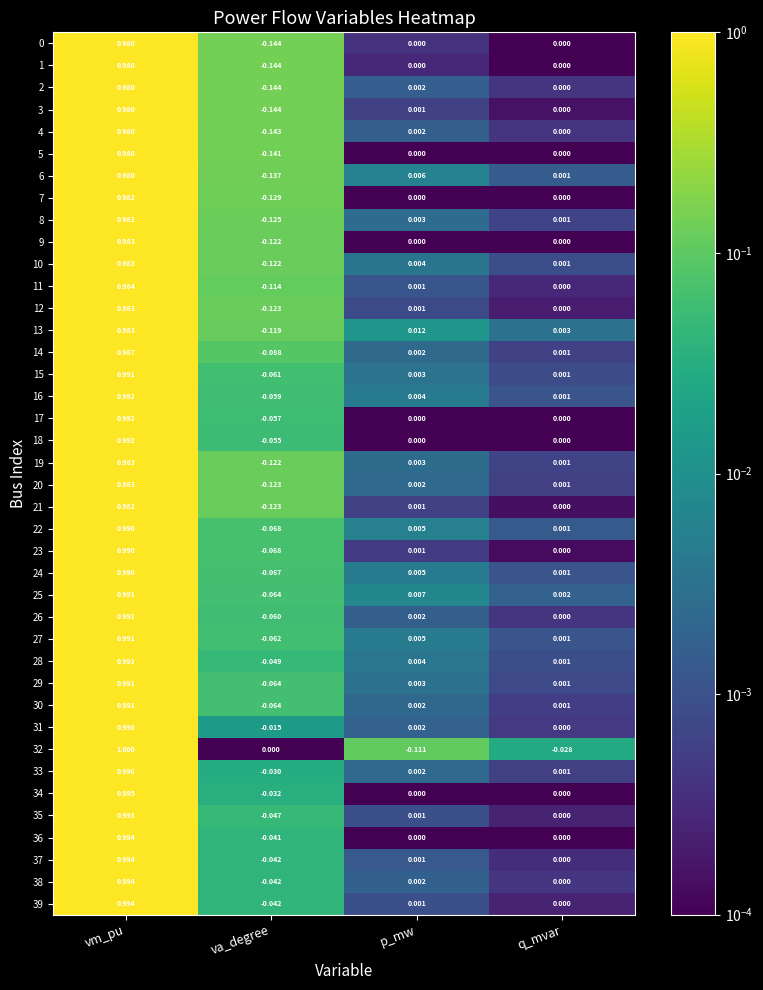

At which category is the sum across all series the highest?

vm_pu